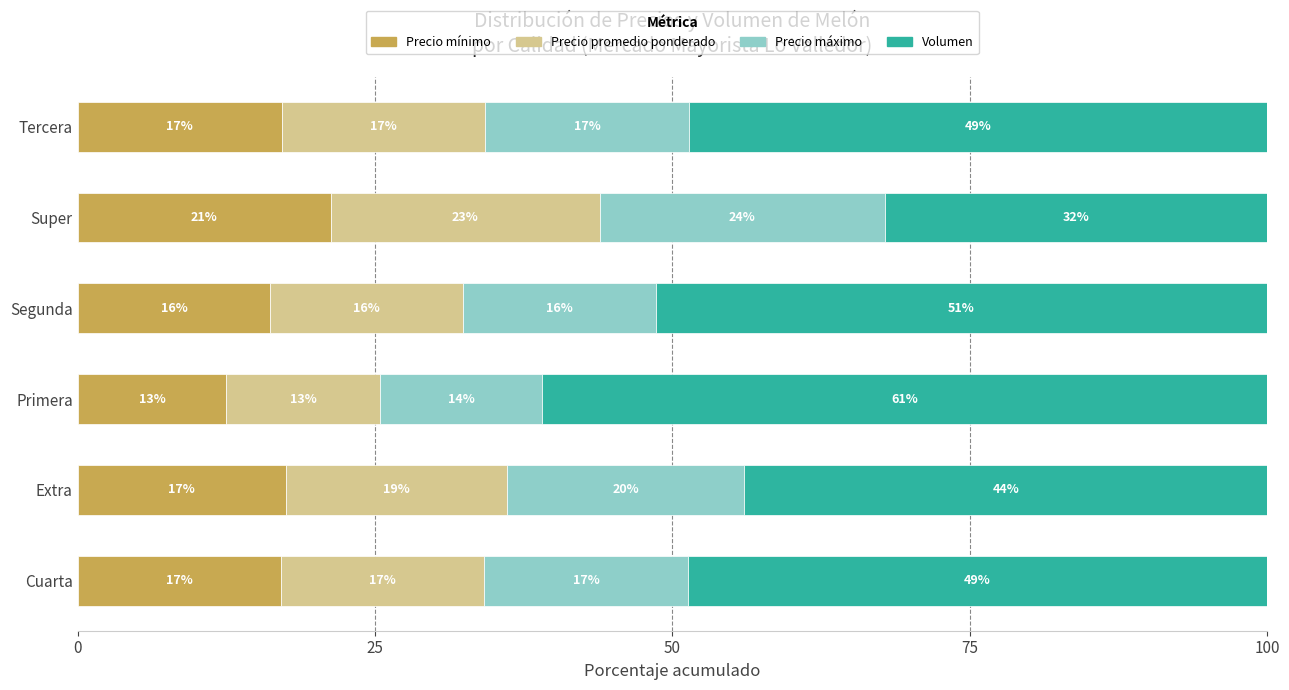

What is the difference between the maximum and minimum values in the Volumen series?

28.8